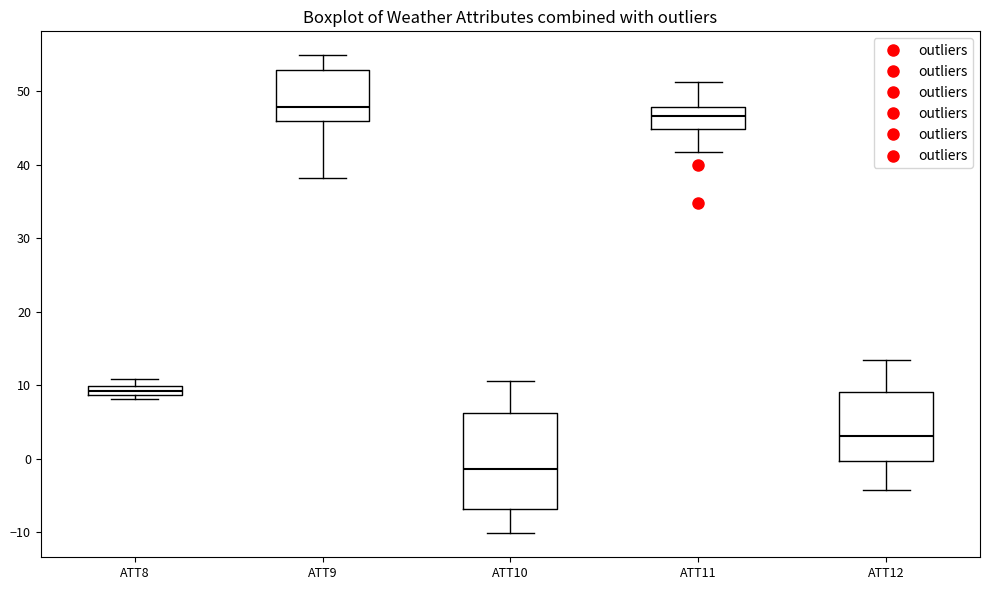

Comparing the boxes themselves (not the whiskers), which one is the tallest?

ATT10